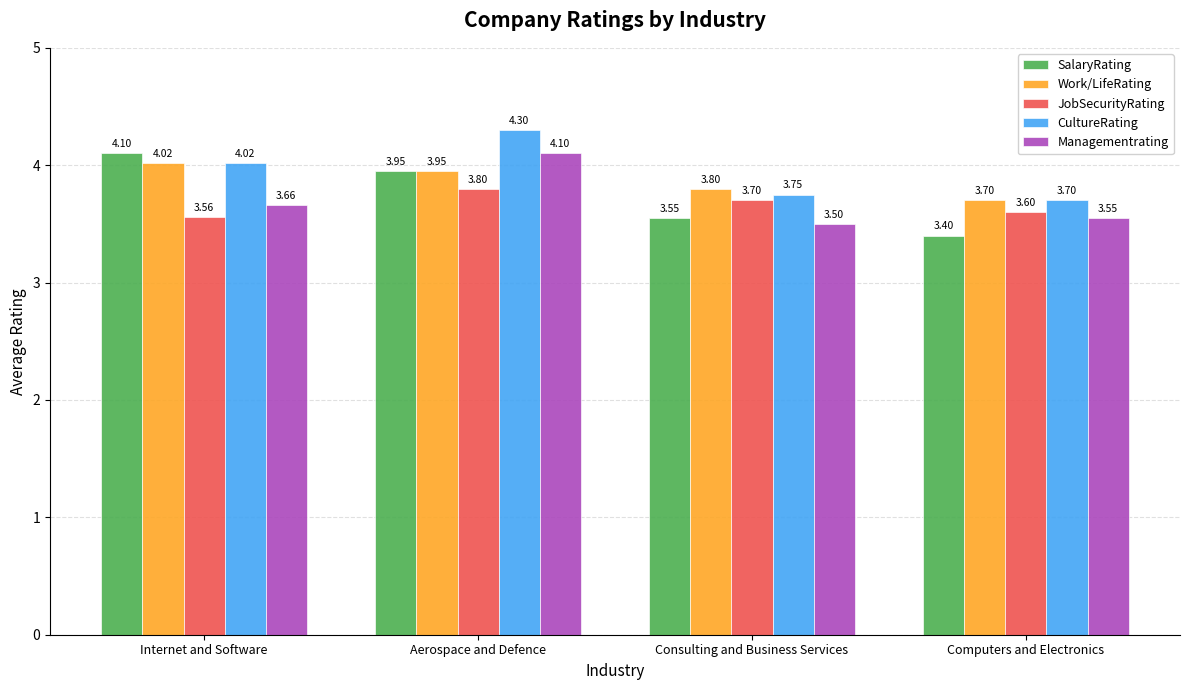

How many groups of bars are there?

4